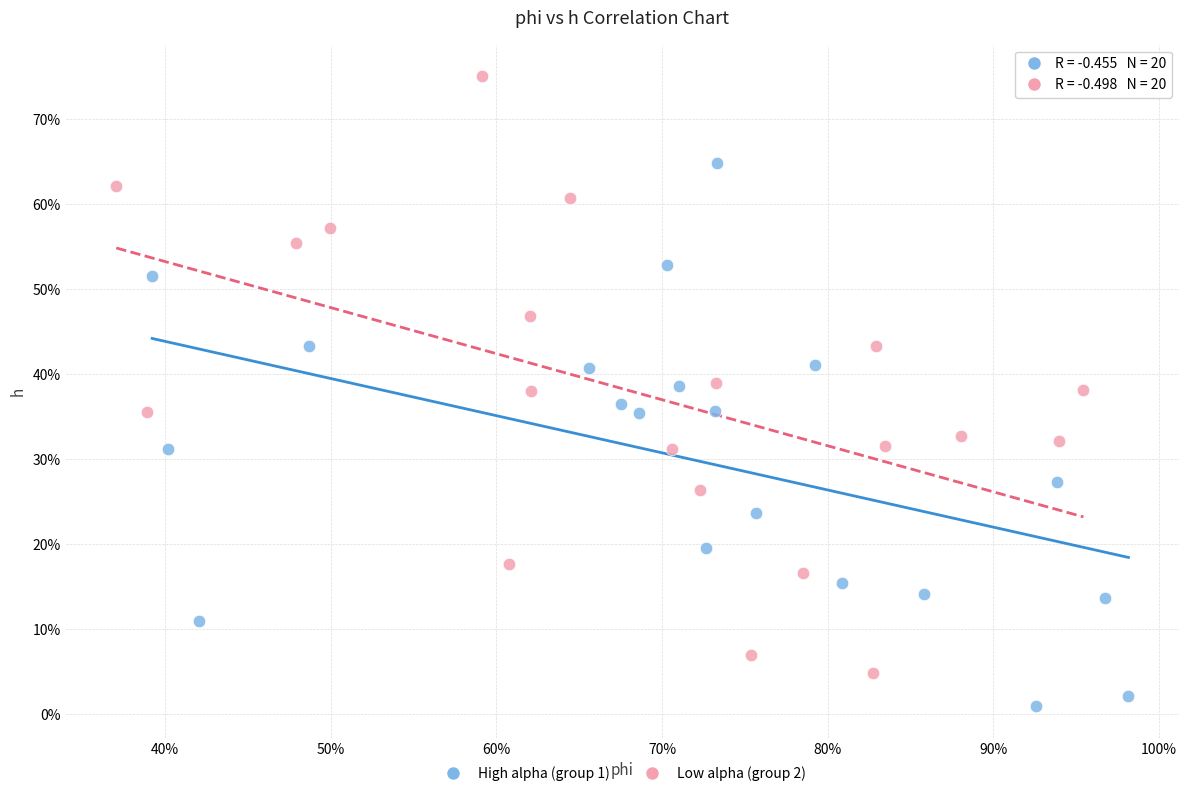

What are all the series names shown in the legend?

High alpha (group 1), Low alpha (group 2)